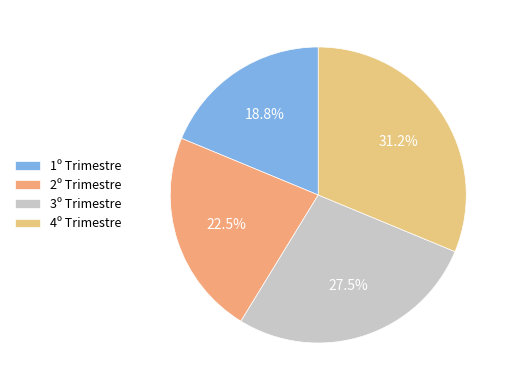

True or false: 2º Trimestre accounts for 10% of the total.

False